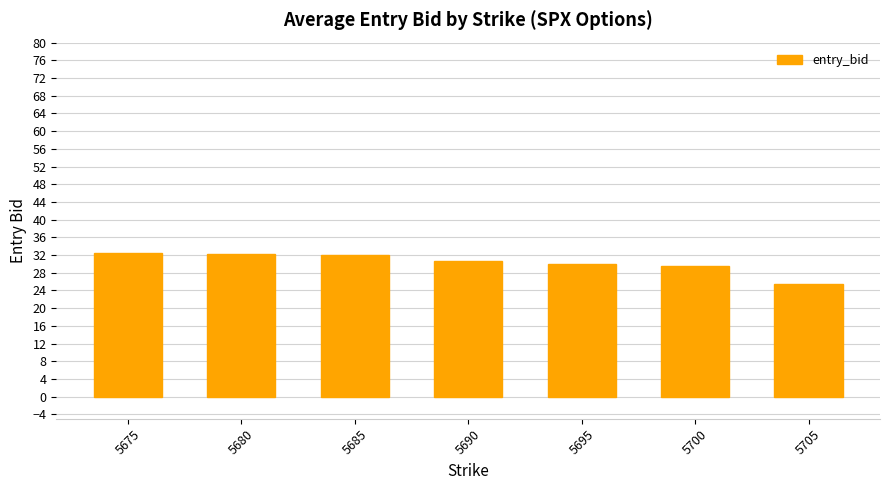

What is the maximum value shown in the chart?

32.4